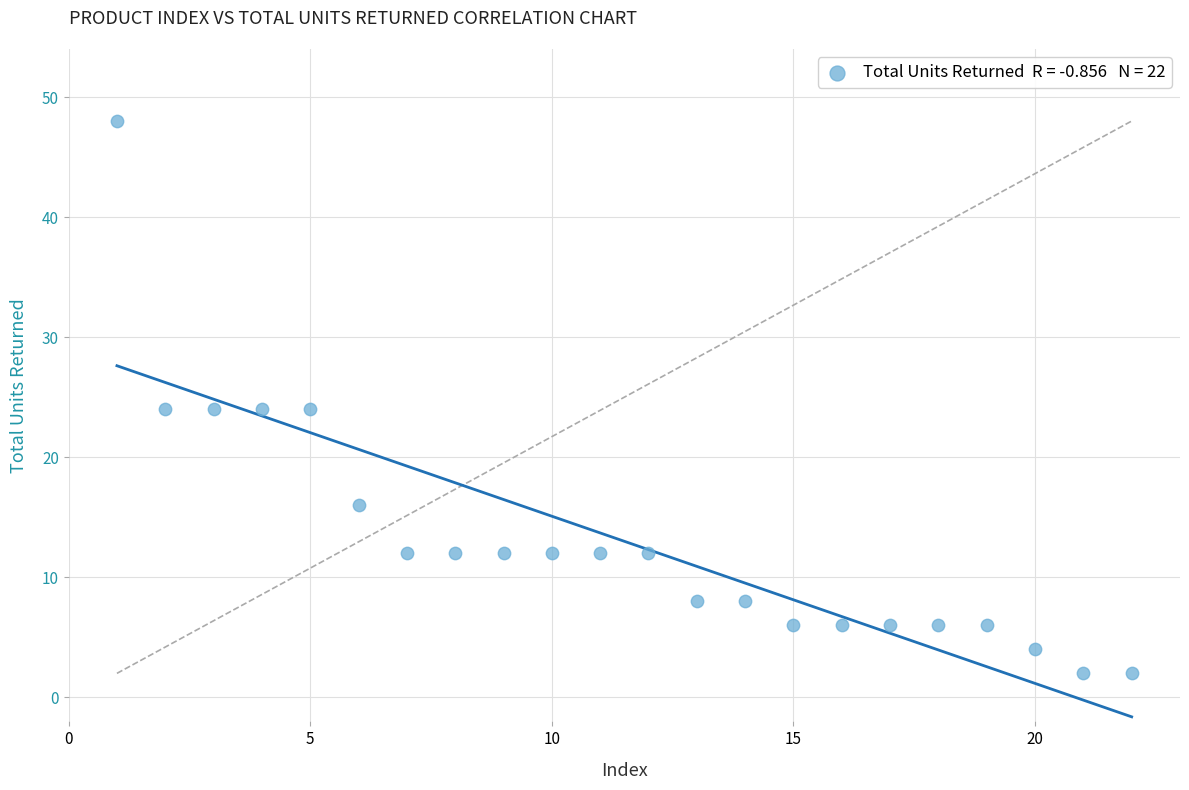

What is the range of X values (max minus min)?

21